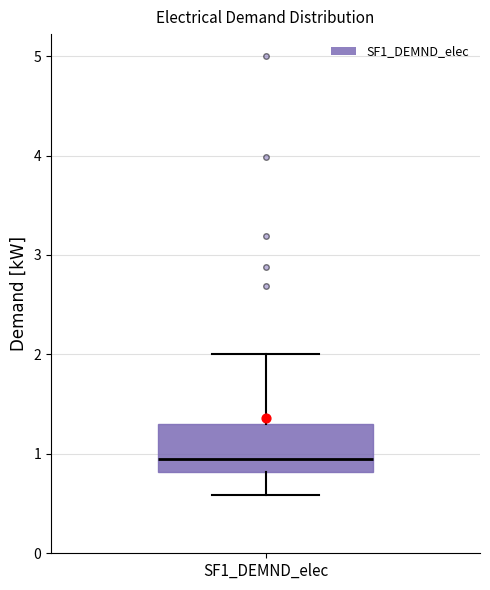

Transcribe this box plot: give where the median line is, the range the box spans, and where the two whiskers end, as read against the y-axis. The values are not printed on the chart, so give them approximately, as read against the axis.

median 0.9, box 0.8 to 1.3, whiskers 0.6 to 2.0